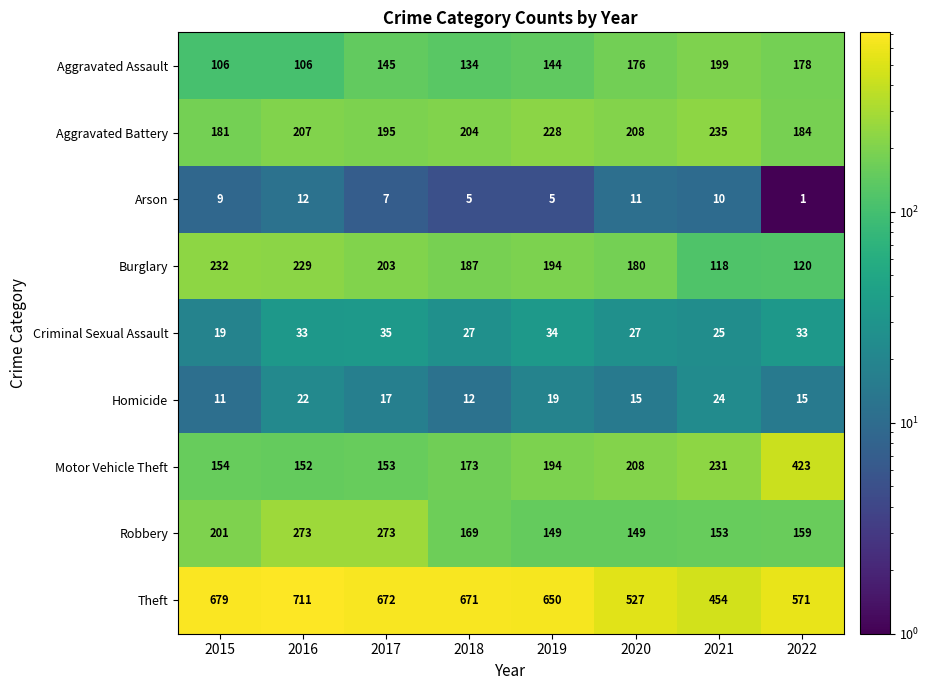

At 2017, list the series in order from smallest to largest.

Arson, Homicide, Criminal Sexual Assault, Aggravated Assault, Motor Vehicle Theft, Aggravated Battery, Burglary, Robbery, Theft